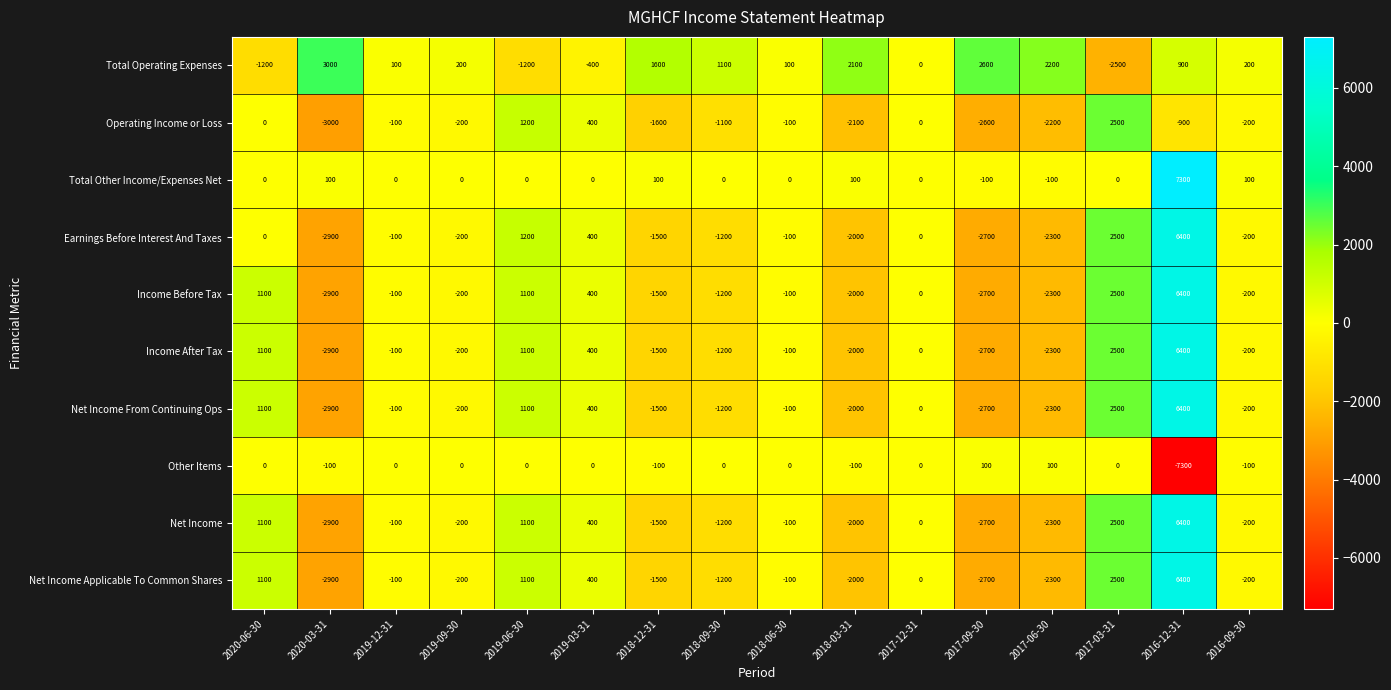

What is the average value of the Total Other Income/Expenses Net series?

469